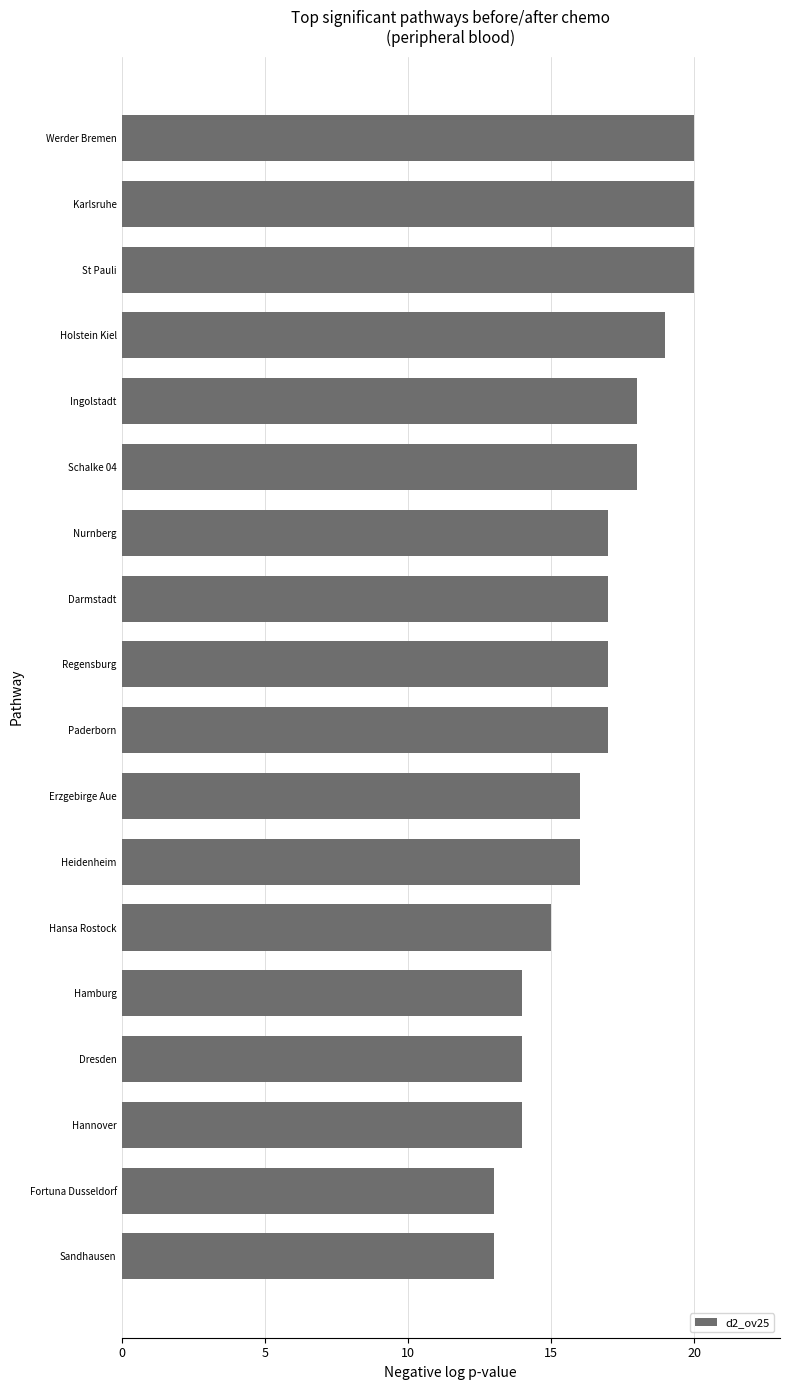

The value at Heidenheim is 16. True or false?

True